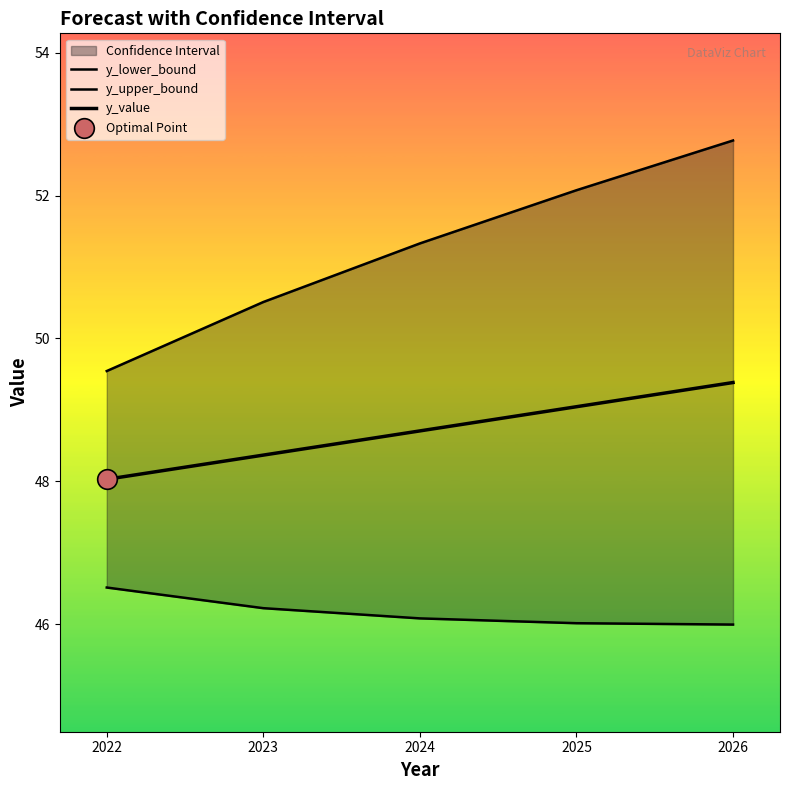

Which series has the largest Y range (max minus min)?

y_upper_bound